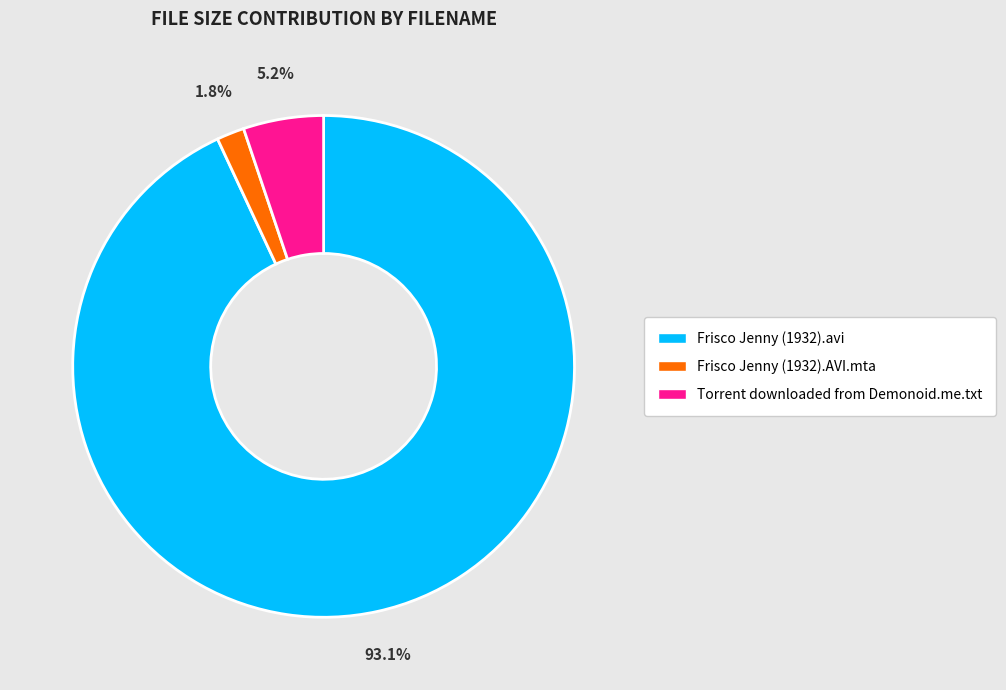

Rank the categories by value from highest to lowest.

Frisco Jenny (1932).avi, Torrent downloaded from Demonoid.me.txt, Frisco Jenny (1932).AVI.mta